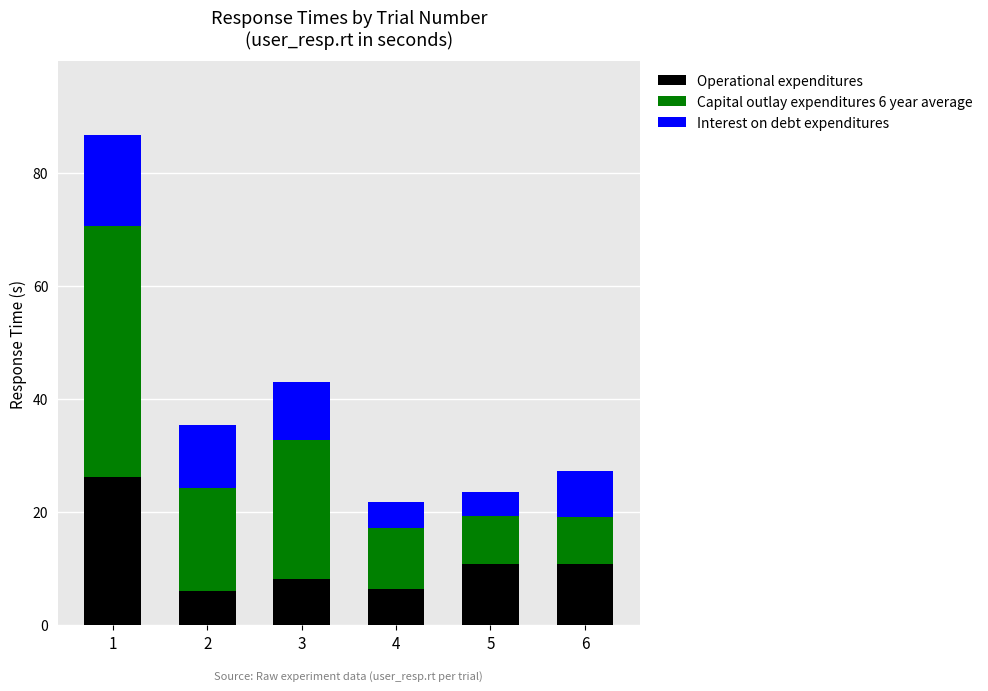

What is the total value across all series at 6?

27.2